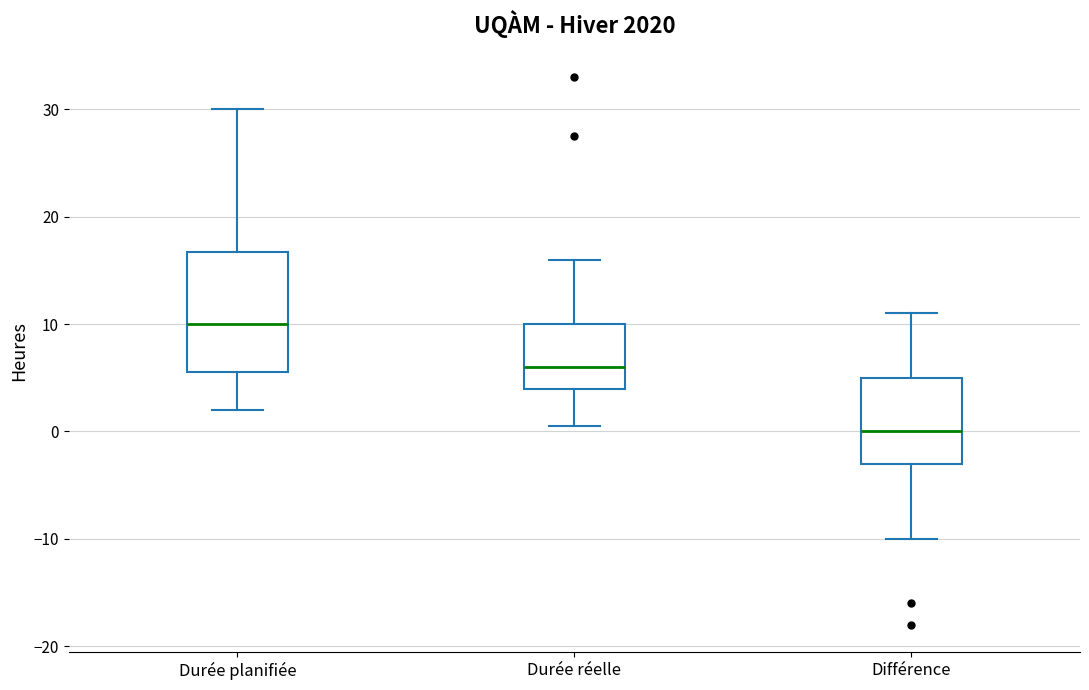

Reading left to right, transcribe this box plot: for each box, give where its median line is, the range the box spans, and where its two whiskers end, as read against the y-axis. The values are not printed on the chart, so give them approximately, as read against the axis.

Durée planifiée: median 10, box 6 to 17, whiskers 2 to 30
Durée réelle: median 6, box 4 to 10, whiskers 1 to 16
Différence: median 0, box -3 to 5, whiskers -10 to 11